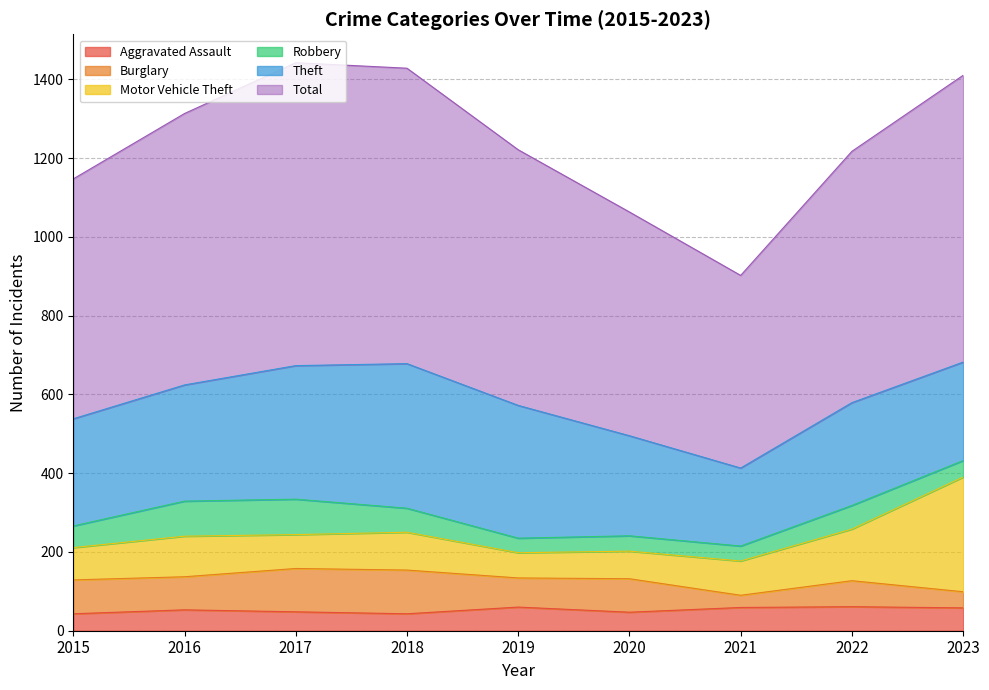

True or false: Burglary has a value of 125 at 2019.

False